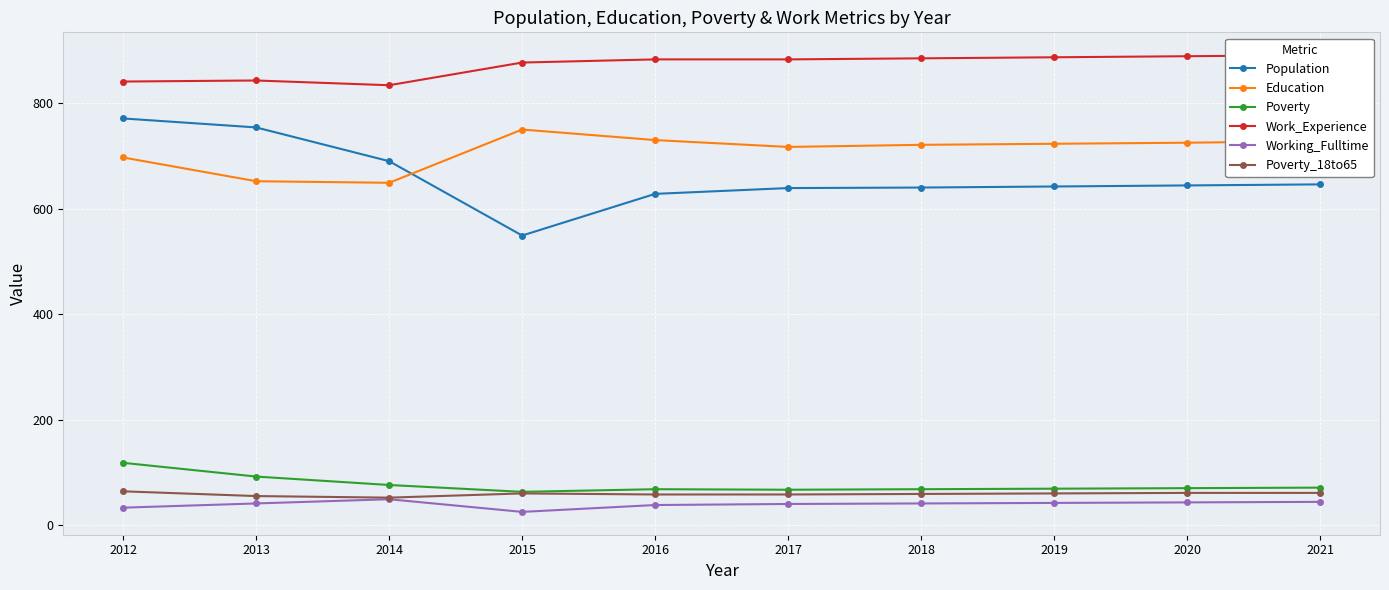

What is the sum of the Work_Experience values at 2017 and 2020?

1772